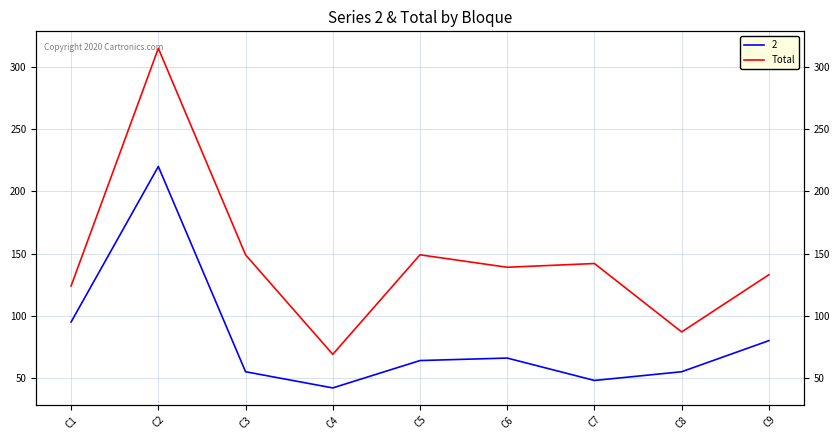

Reading left to right, what are all the values shown in this chart?

C1=124	C2=315	C3=149	C4=69	C5=149	C6=139	C7=142	C8=87	C9=133